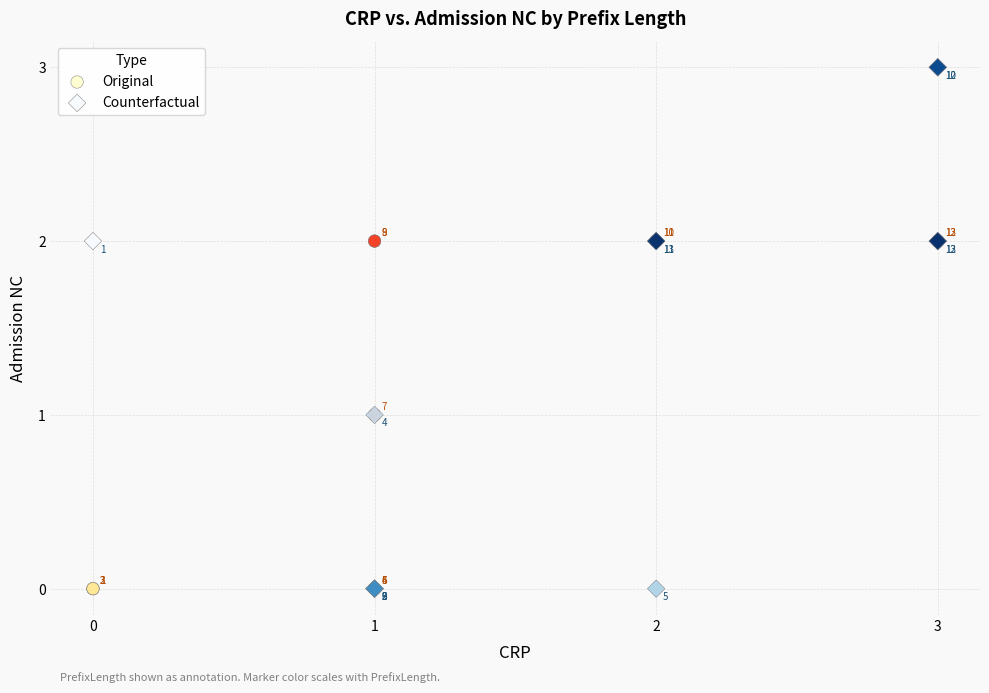

Which series has the widest spread of Y values?

Counterfactual